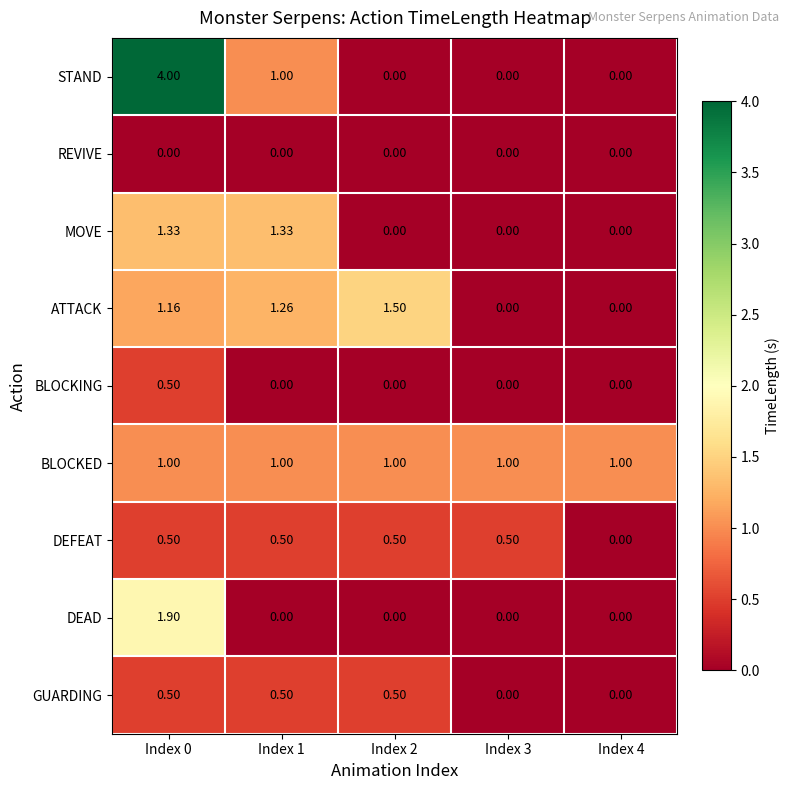

Is the value of ATTACK at Index 0 greater than the value of BLOCKING at Index 2?

Yes